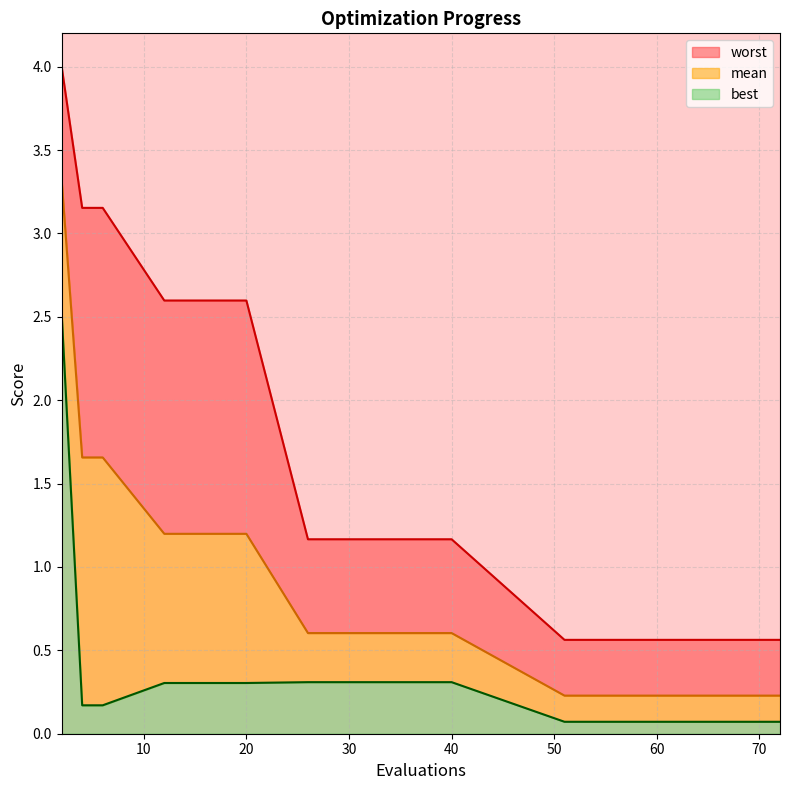

True or false: mean and worst cross at least once.

False